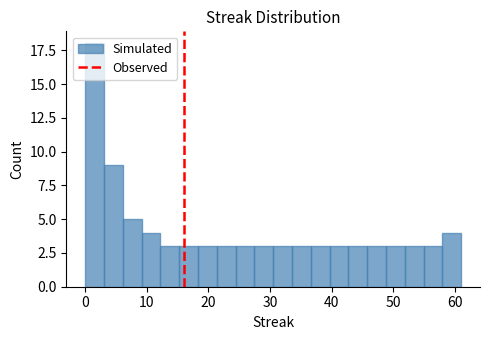

Around what value on the x-axis is the tallest bar? Give the approximate position of its centre, as read against the axis.

2